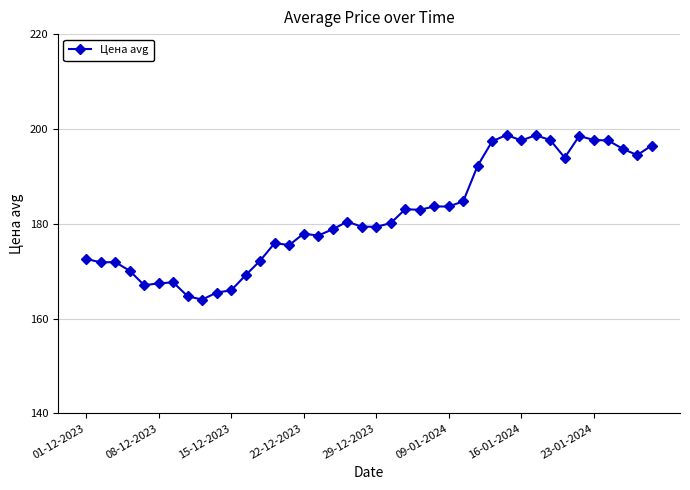

What is the difference between the maximum and minimum values?

34.7